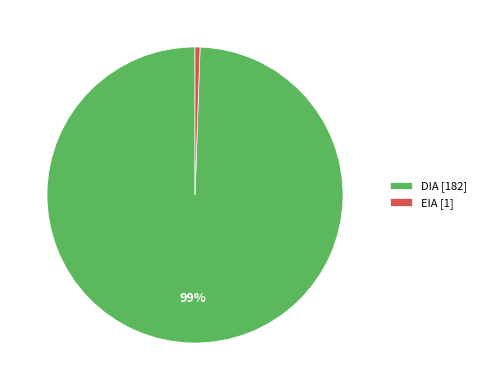

Which slice is the largest?

DIA